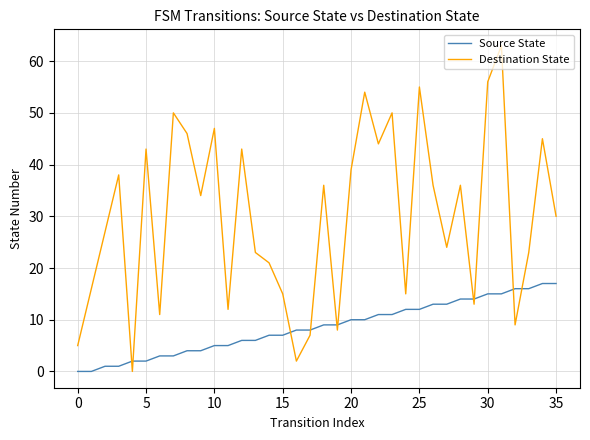

True or false: Source State and Destination State intersect in this chart.

True